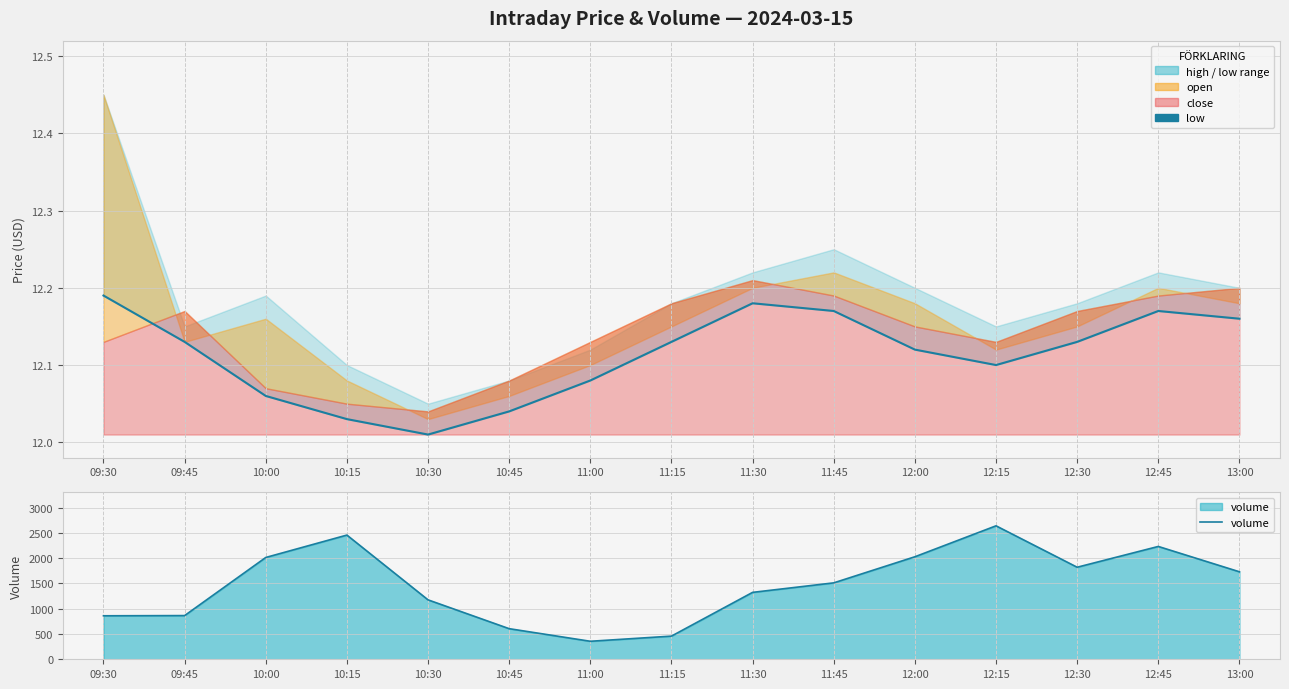

At which label does volume first exceed 1511?

10:00